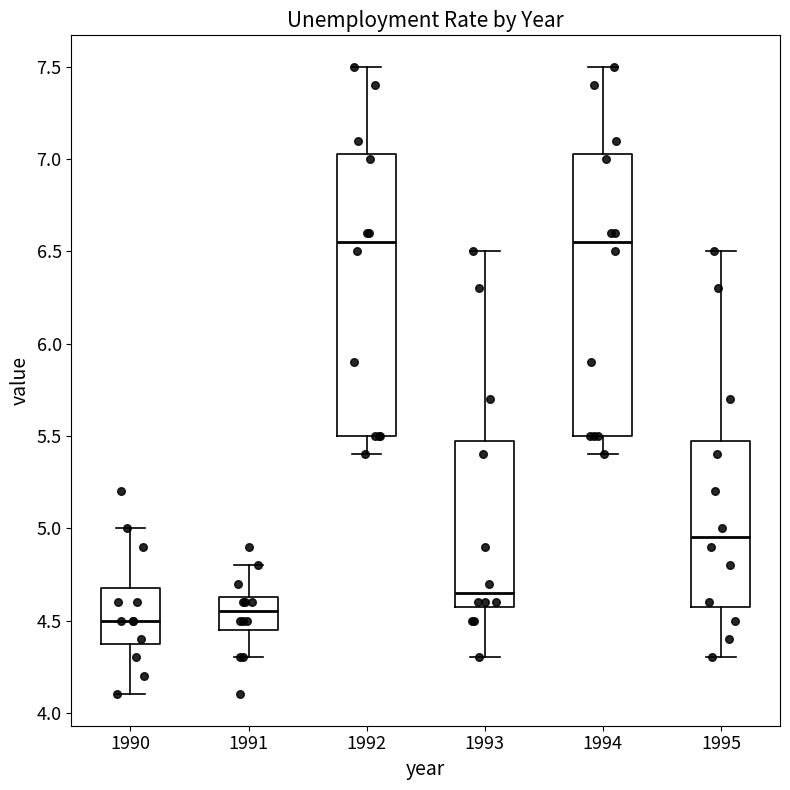

Where is the lower edge of the box at x = 1994 on the y-axis? The values are not printed on the chart, so give them approximately, as read against the axis.

5.50